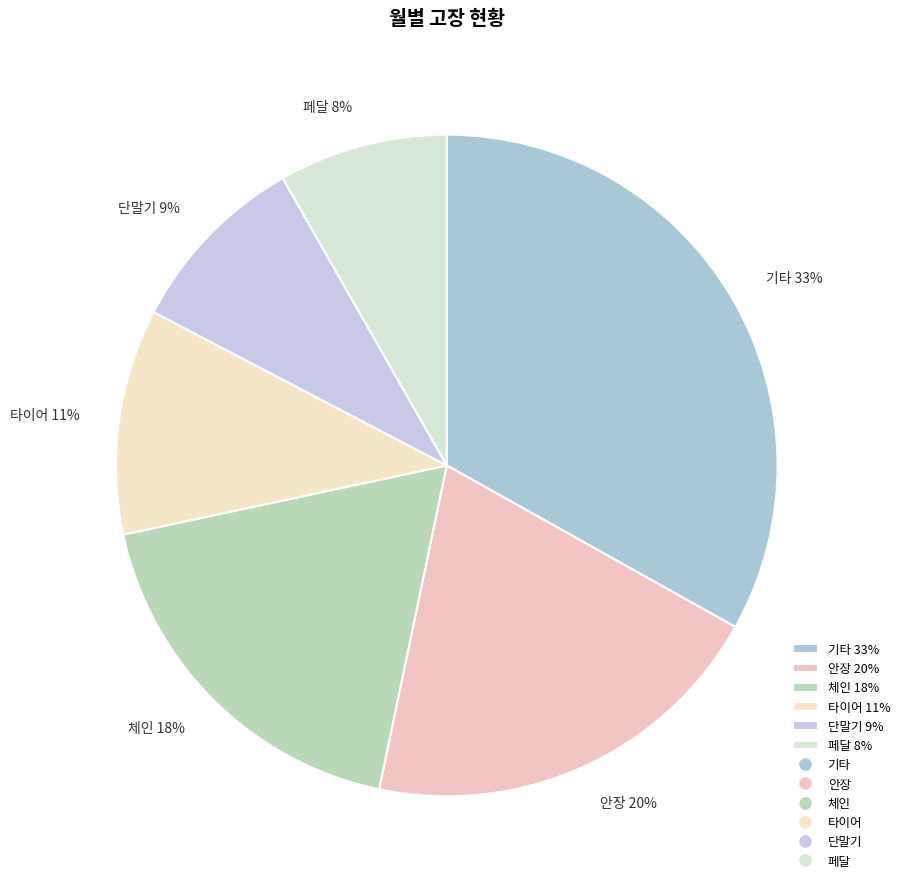

What percentage is the 페달 slice, to the nearest percent?

8%